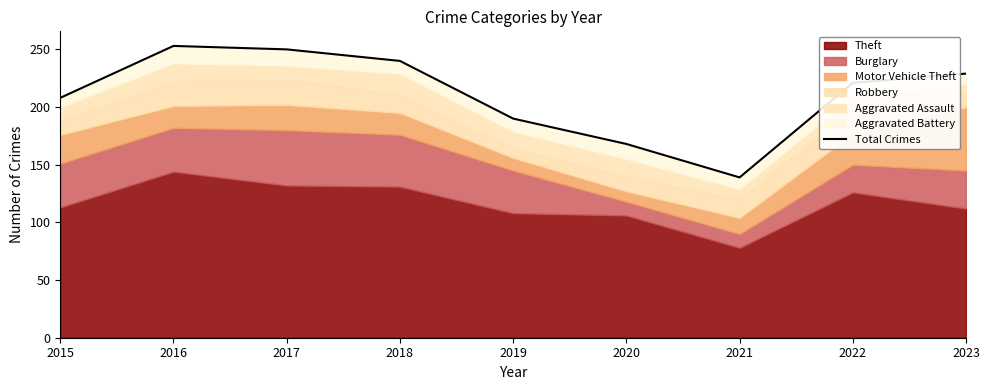

At which category does the chart reach its peak across all series?

2016